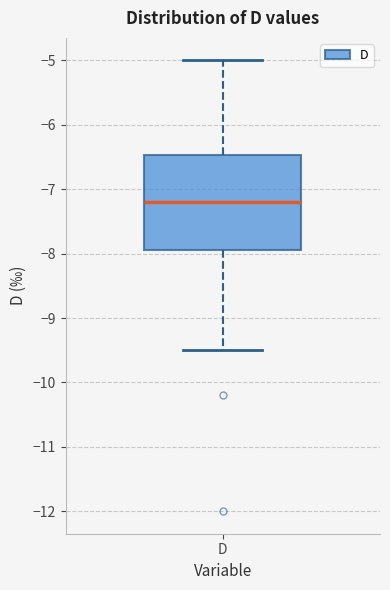

Transcribe this box plot: give where the median line is, the range the box spans, and where the two whiskers end, as read against the y-axis. The values are not printed on the chart, so give them approximately, as read against the axis.

median -7.2, box -7.9 to -6.5, whiskers -9.5 to -5.0